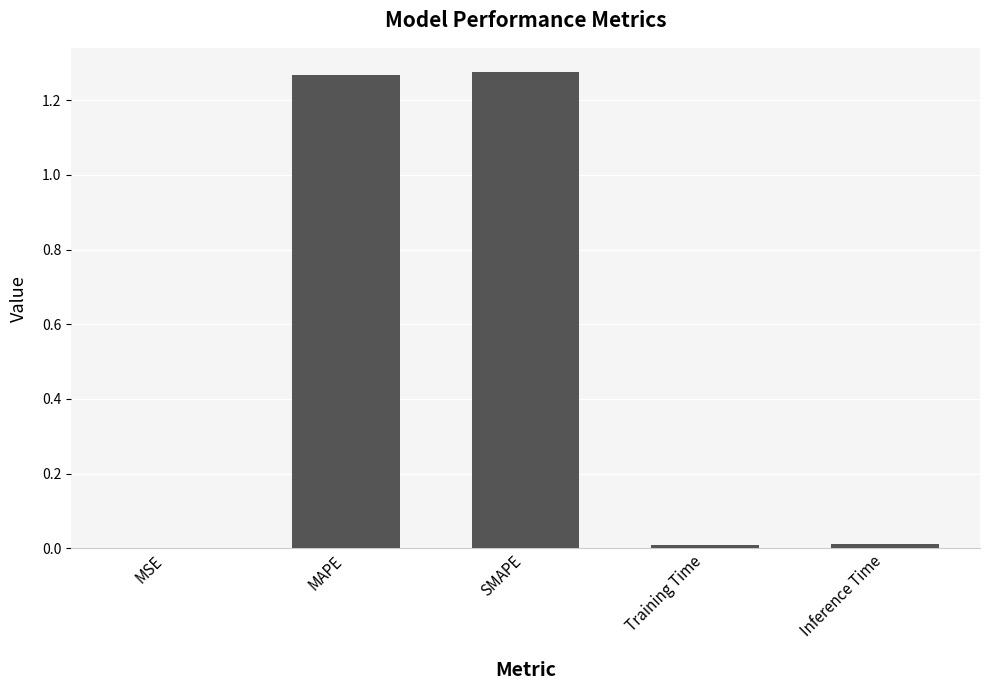

True or false: the data shows 0.0 at Training Time.

True